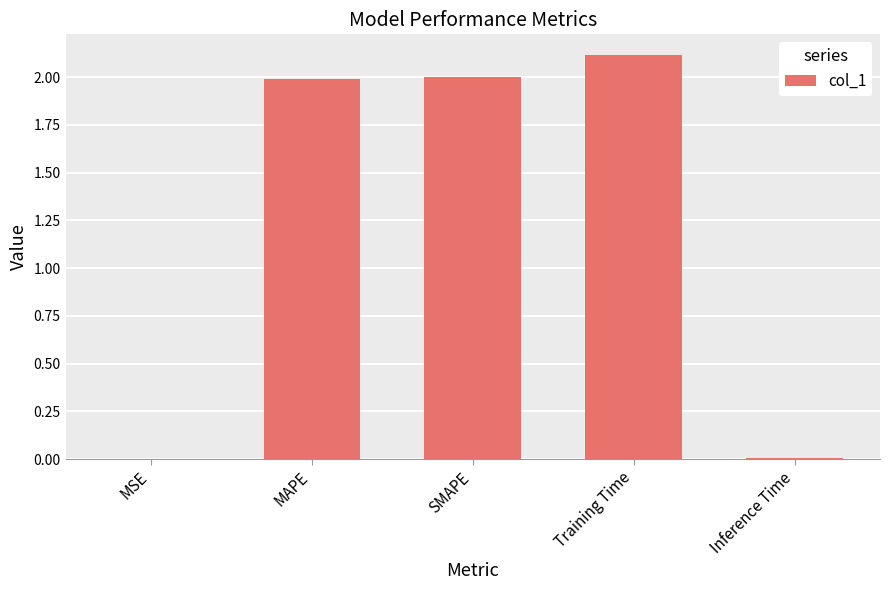

What is the sum of all values?

6.1